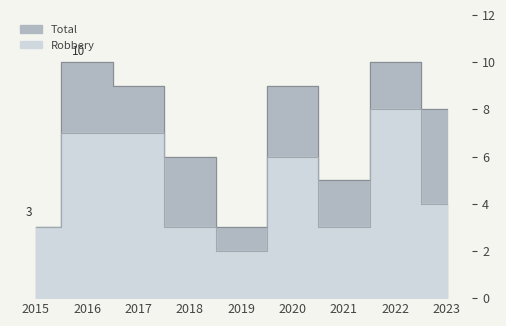

Which series has the largest total across all categories?

Total